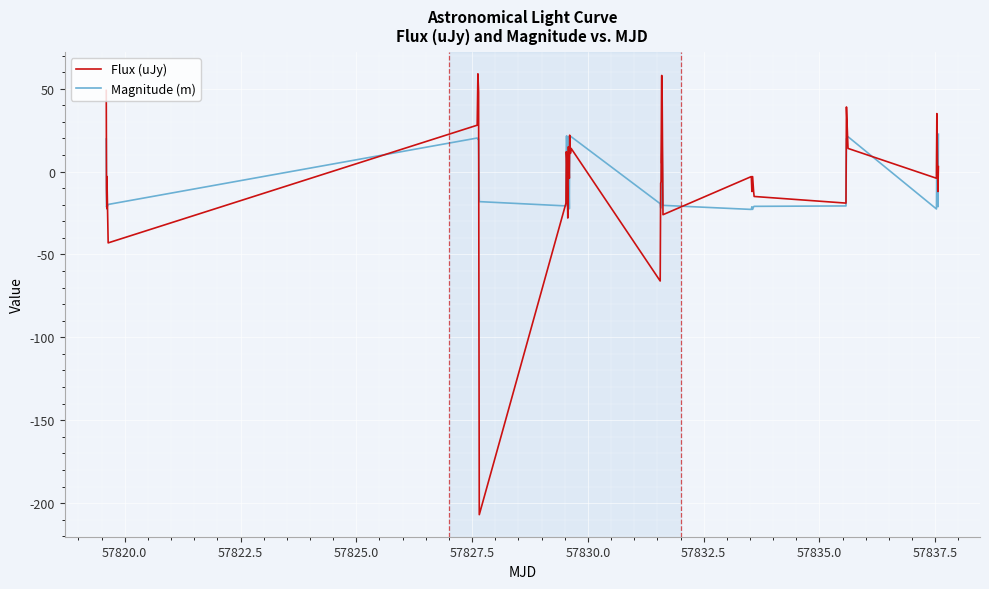

How many lines are shown in the chart?

2